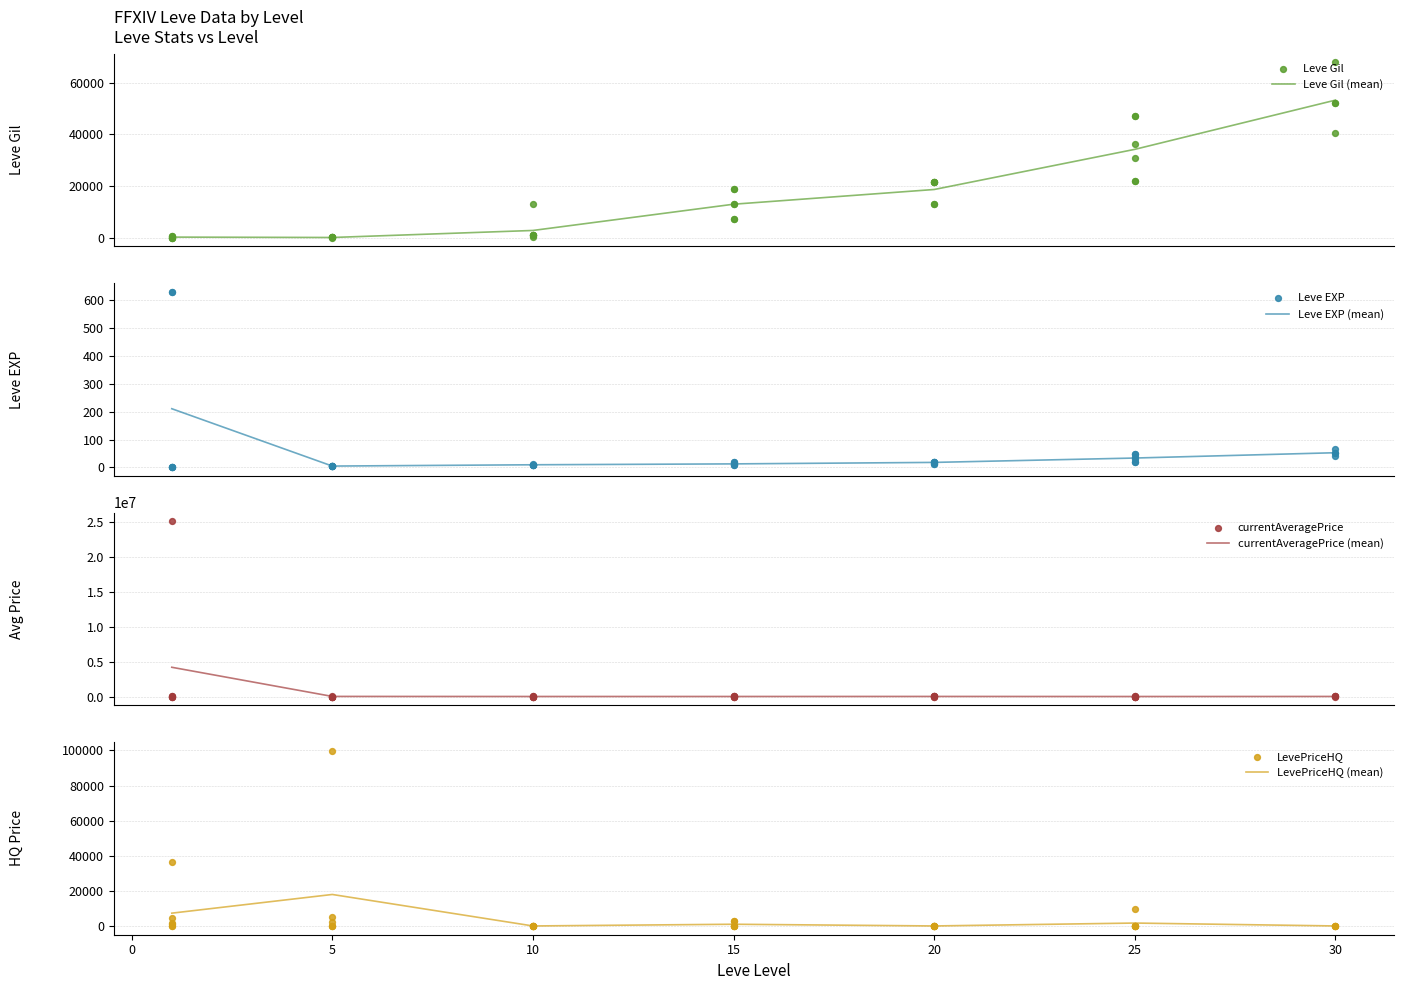

What are all the series names shown in the legend?

Leve Gil, Leve EXP, currentAveragePrice, LevePriceHQ